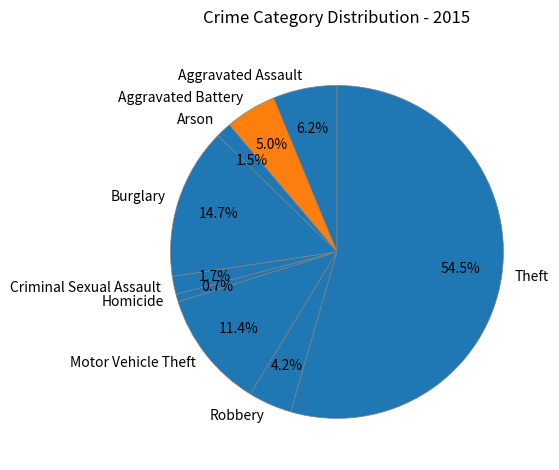

True or false: Motor Vehicle Theft accounts for 22% of the total.

False